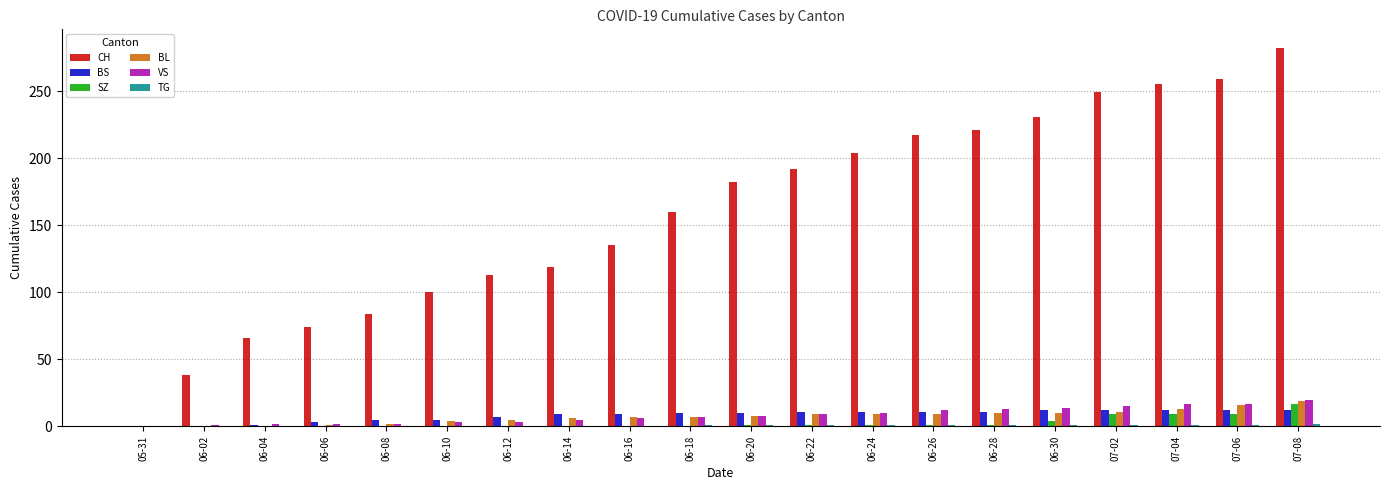

What is the average value of the VS series?

8